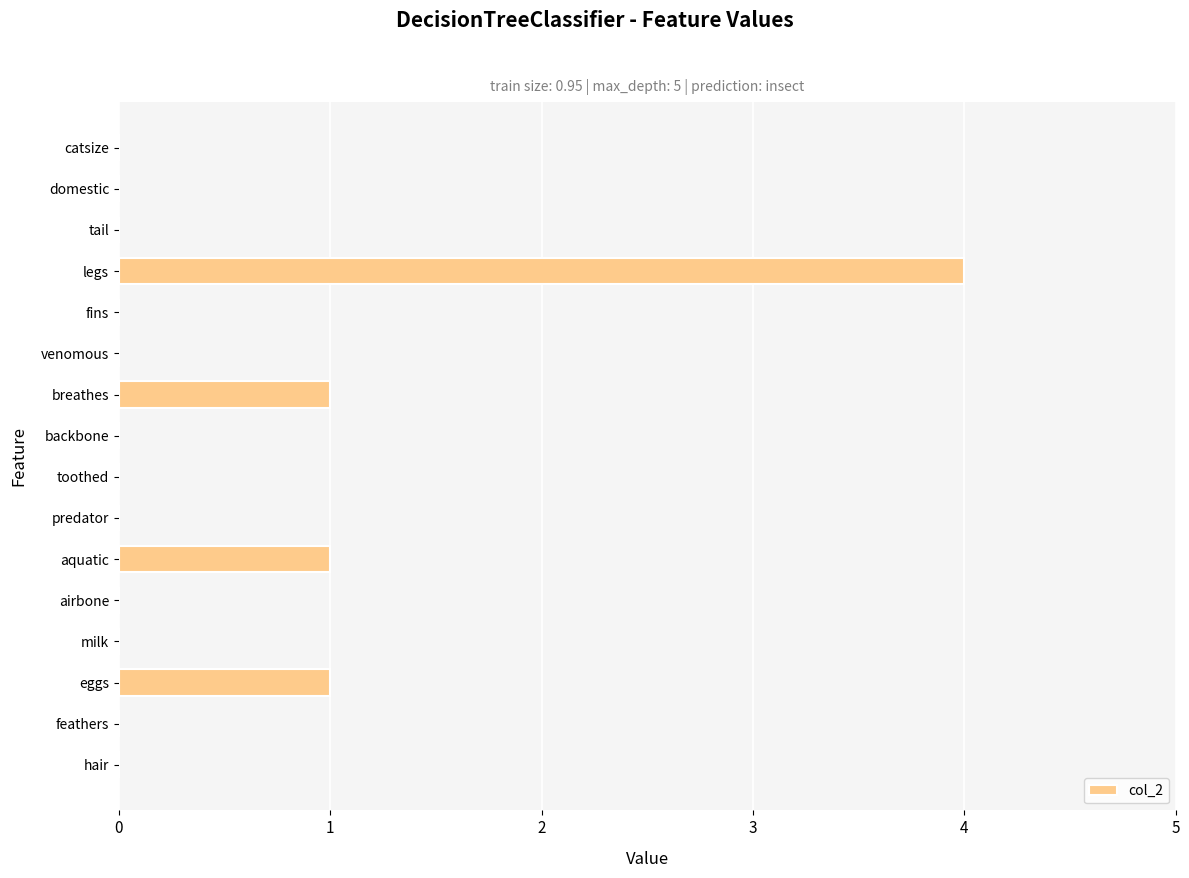

Count the number of data series in this chart.

1